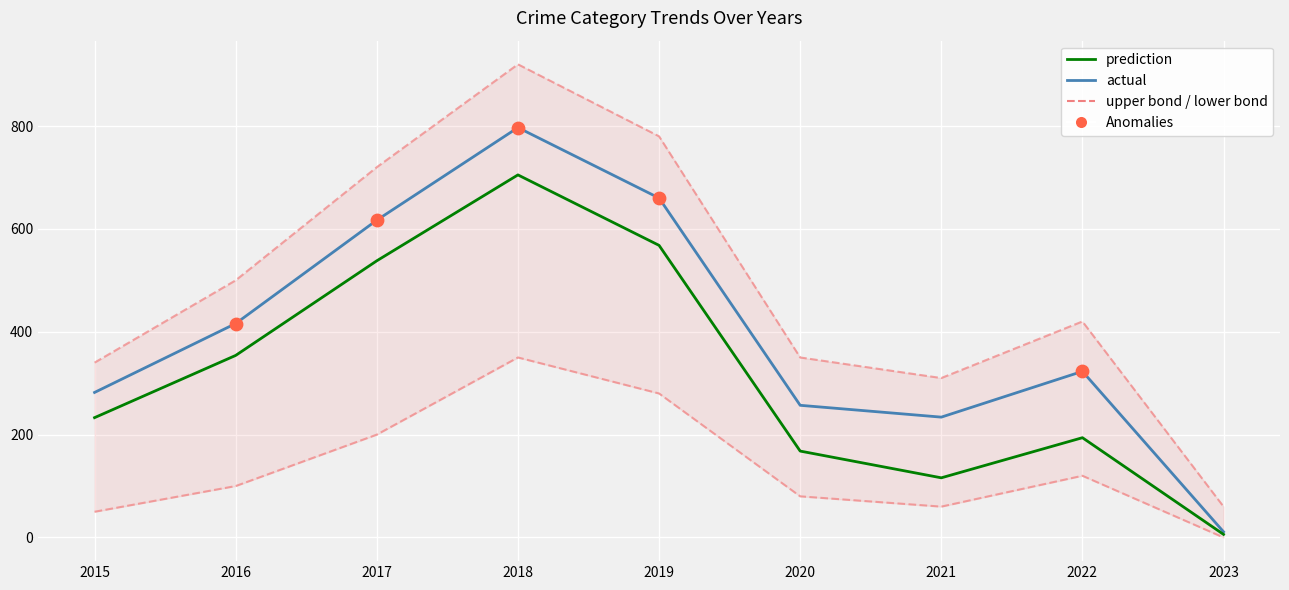

At how many categories does at least one series exceed 20?

8